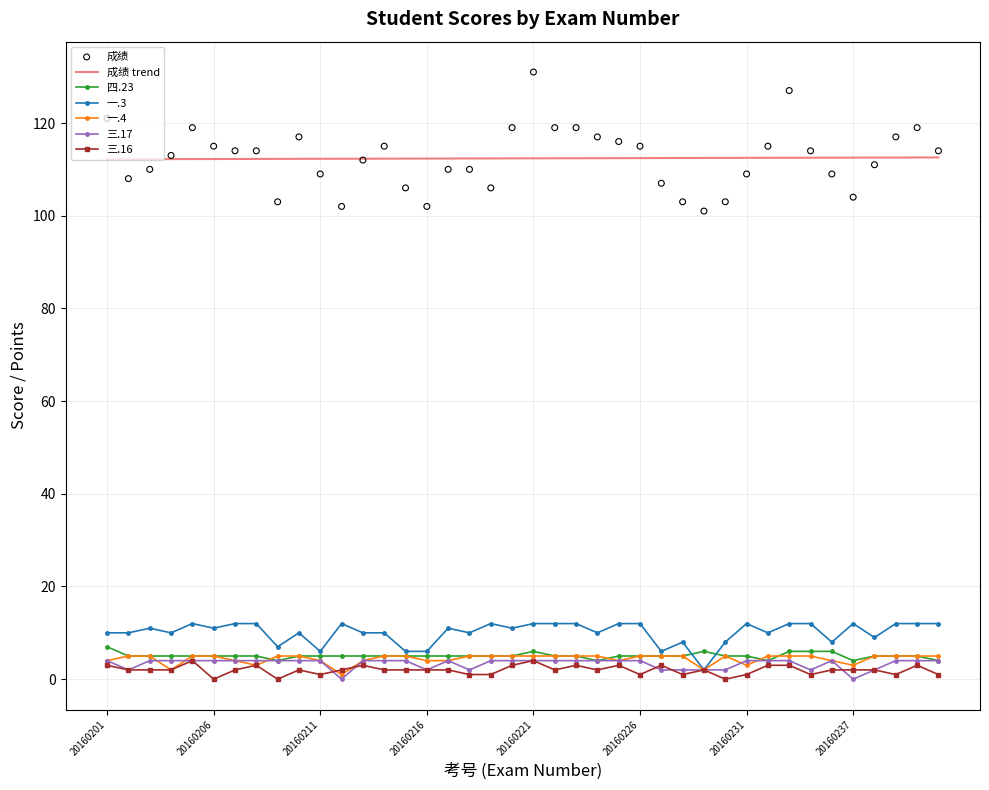

What is the total value across all series at 20160238?

134